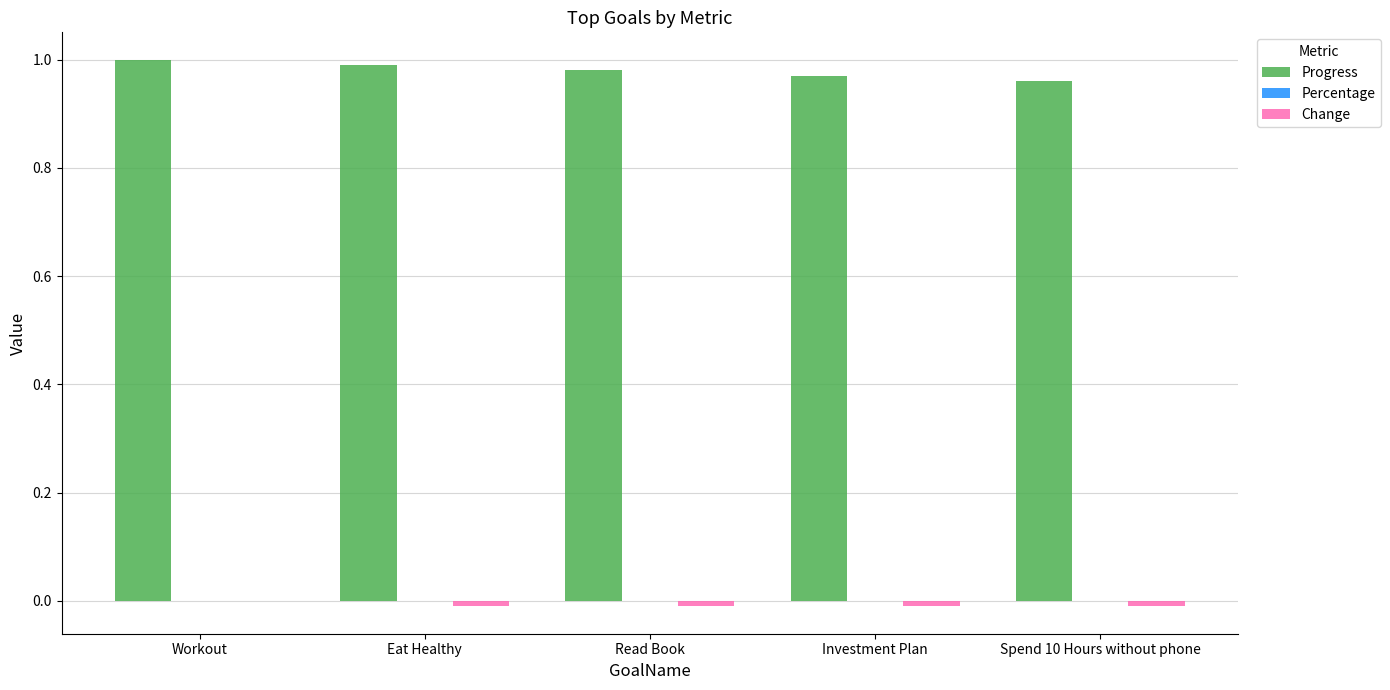

Is it true that Progress equals 1.0 at Investment Plan?

True